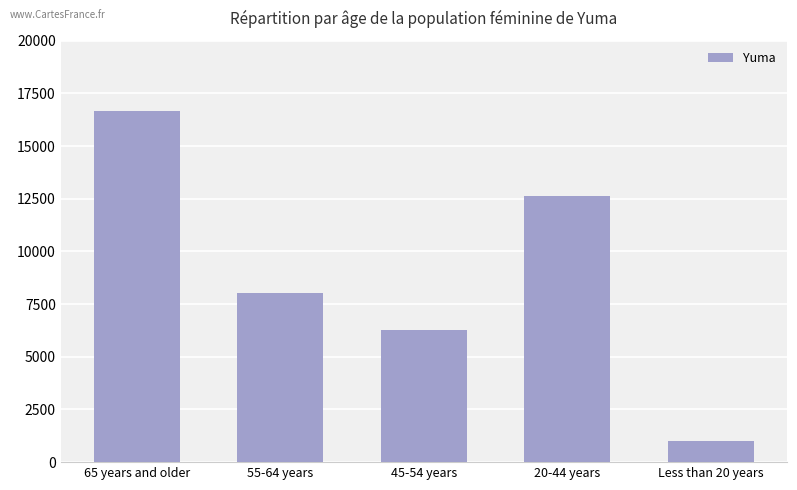

Does the chart contain any negative values?

No